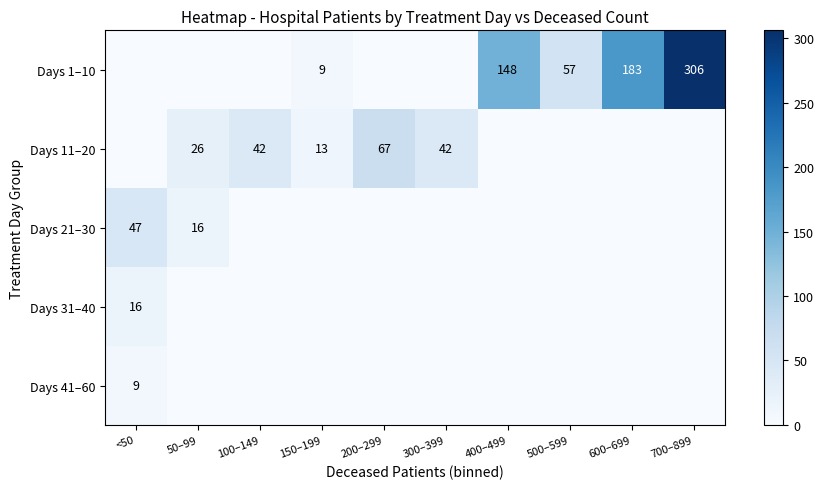

True or false: Days 21–30 has a value of 47 at <50.

True